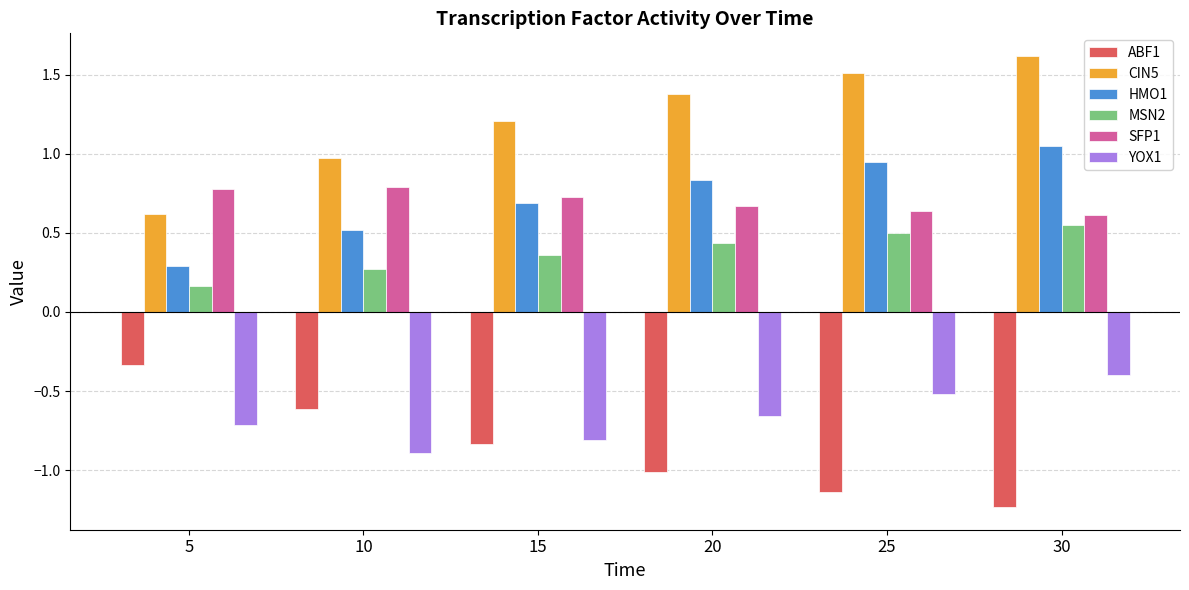

What is the sum of the HMO1 values at 30 and 10?

1.6